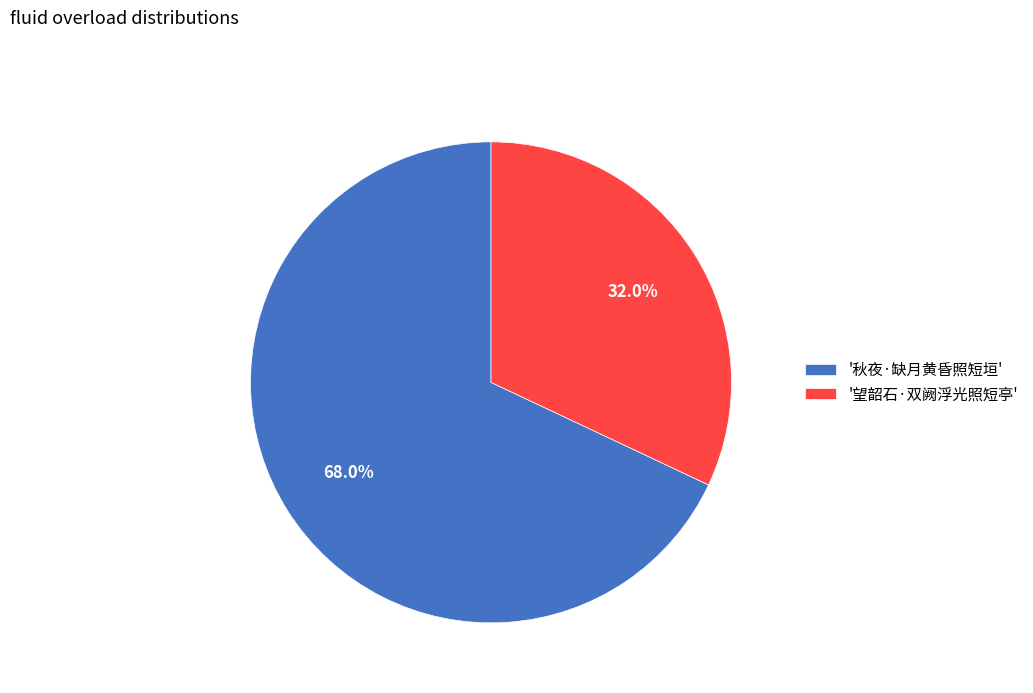

Which slice represents more than half of the pie?

'秋夜·缺月黄昏照短垣'